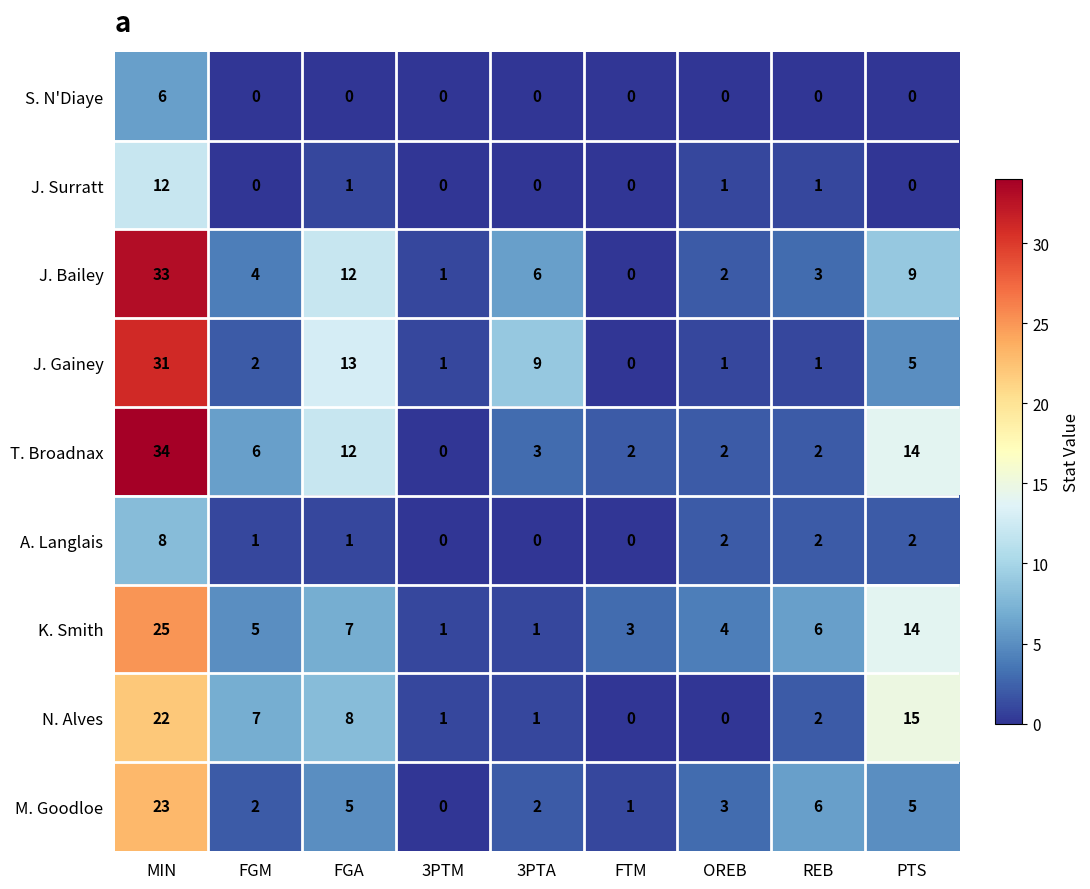

What is the total value across all series at 3PTM?

4